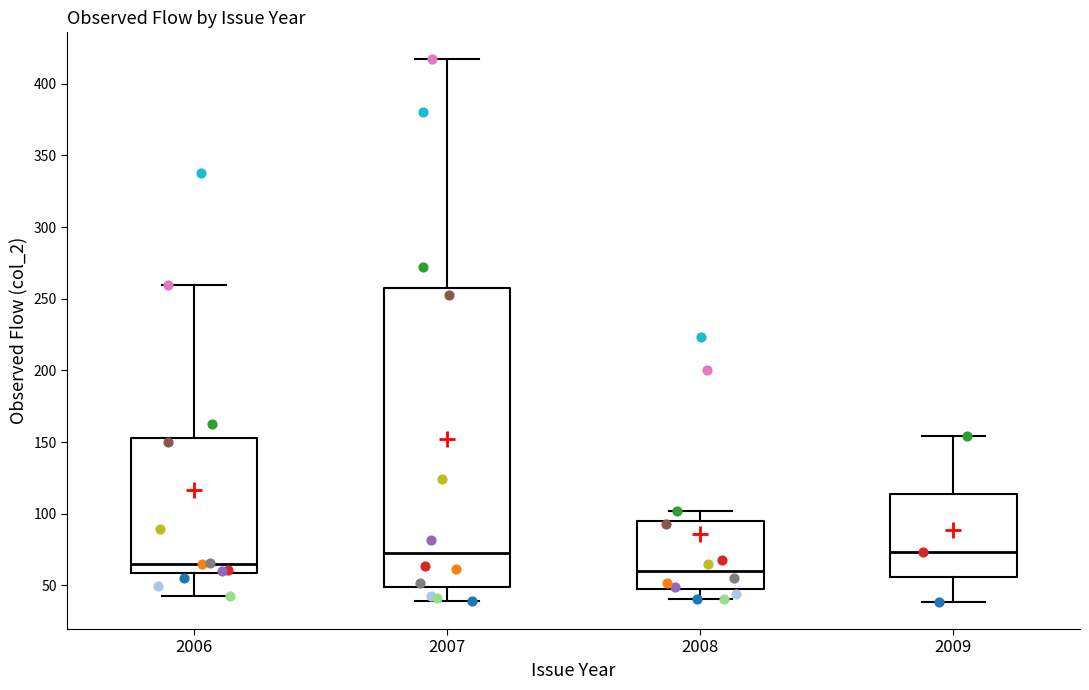

Reading left to right, read every box against the y-axis: the position of its median line, the range the box covers, and the ends of its whiskers. The values are not printed on the chart, so give them approximately, as read against the axis.

2006: median 65, box 60 to 155, whiskers 45 to 260
2007: median 75, box 50 to 255, whiskers 40 to 415
2008: median 60, box 50 to 95, whiskers 40 to 100
2009: median 75, box 55 to 115, whiskers 40 to 155